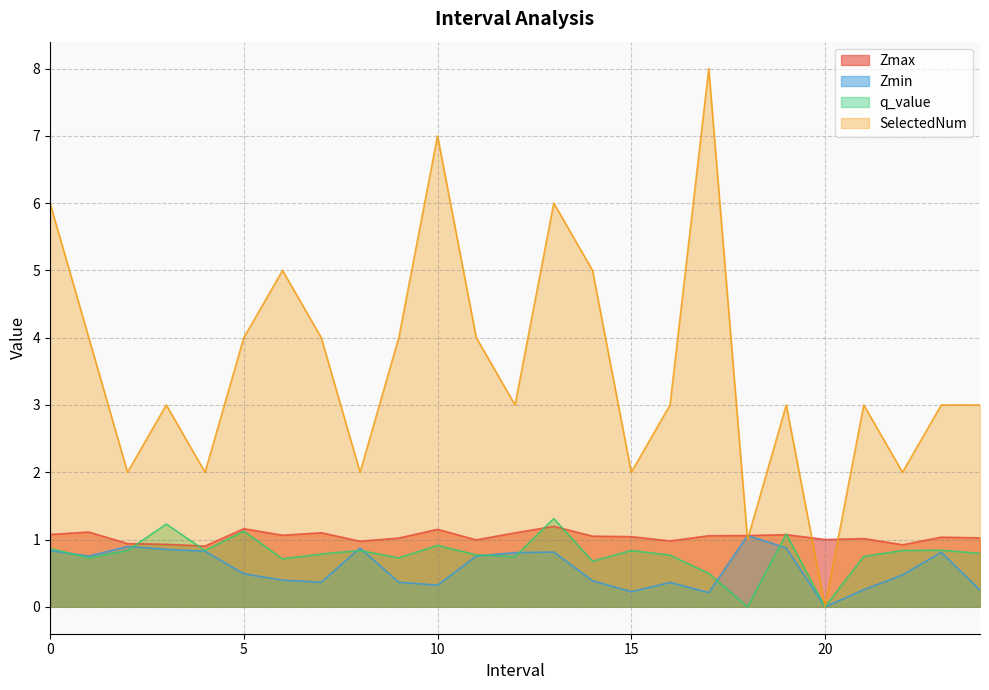

How many interior local valleys does the Zmax series have?

7